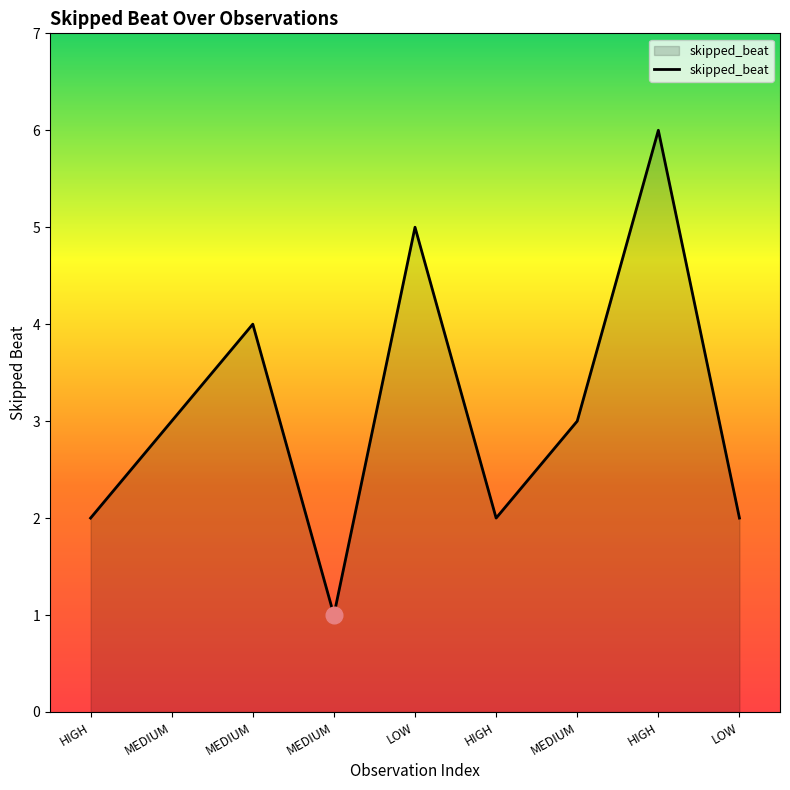

Is it true that the value at HIGH is 6?

True